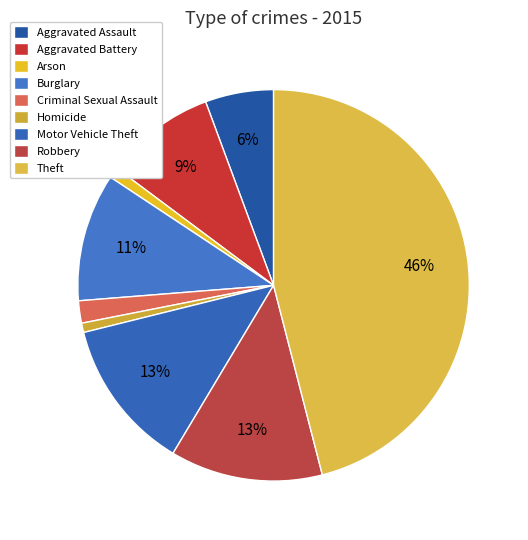

Is the sum of Criminal Sexual Assault and Theft greater than half?

No